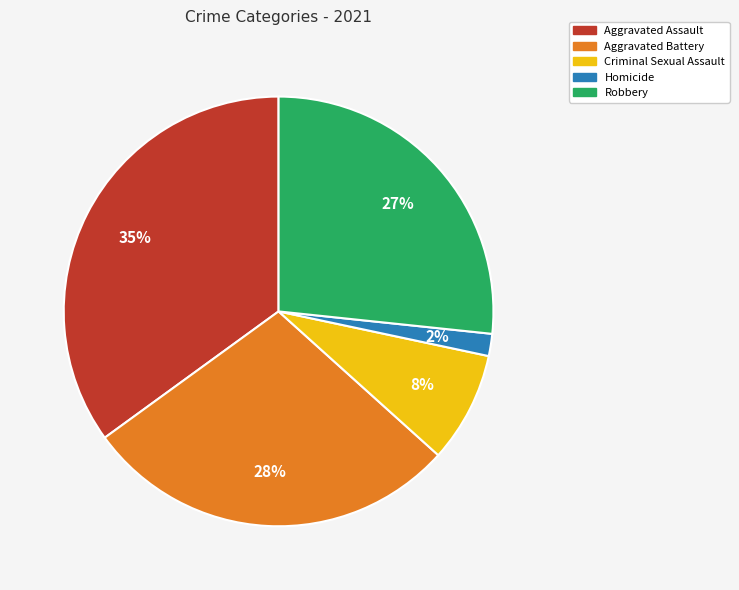

Rank the categories by value from lowest to highest.

Homicide, Criminal Sexual Assault, Robbery, Aggravated Battery, Aggravated Assault